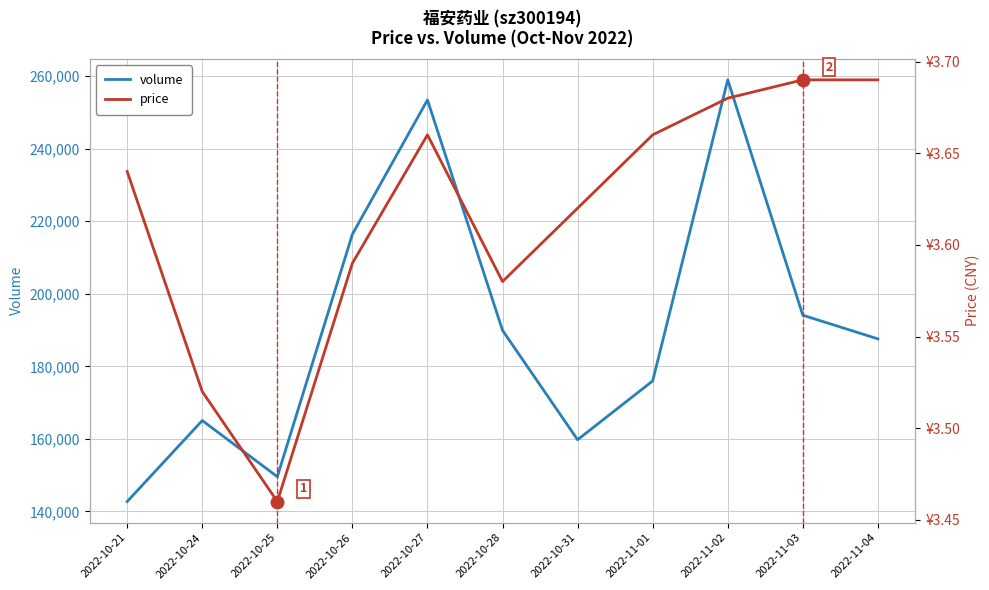

What is the difference between the maximum and second lowest values in the price series?

0.2